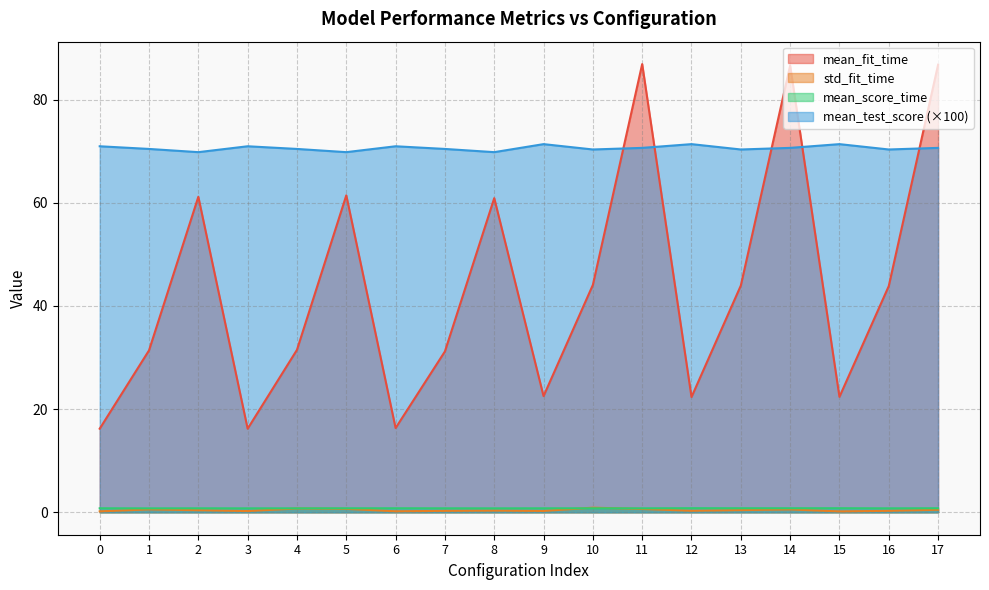

At how many categories does at least one series exceed 55?

18